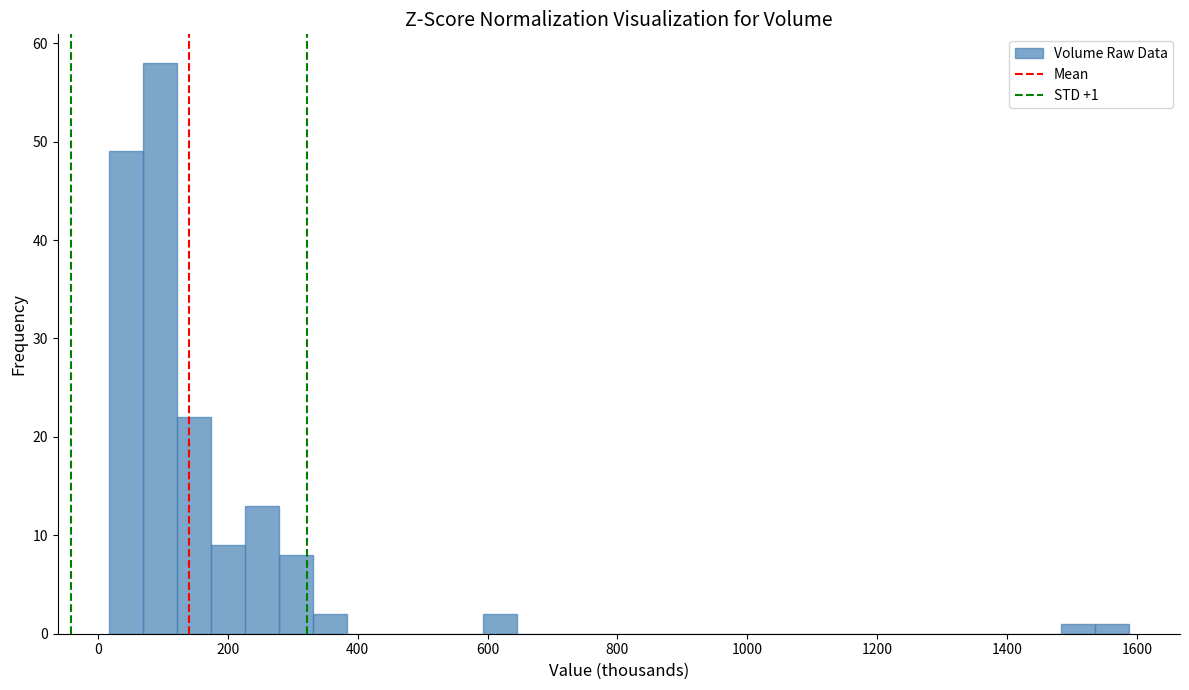

Around what value on the x-axis is the tallest bar? Give the approximate position of its centre, as read against the axis.

100